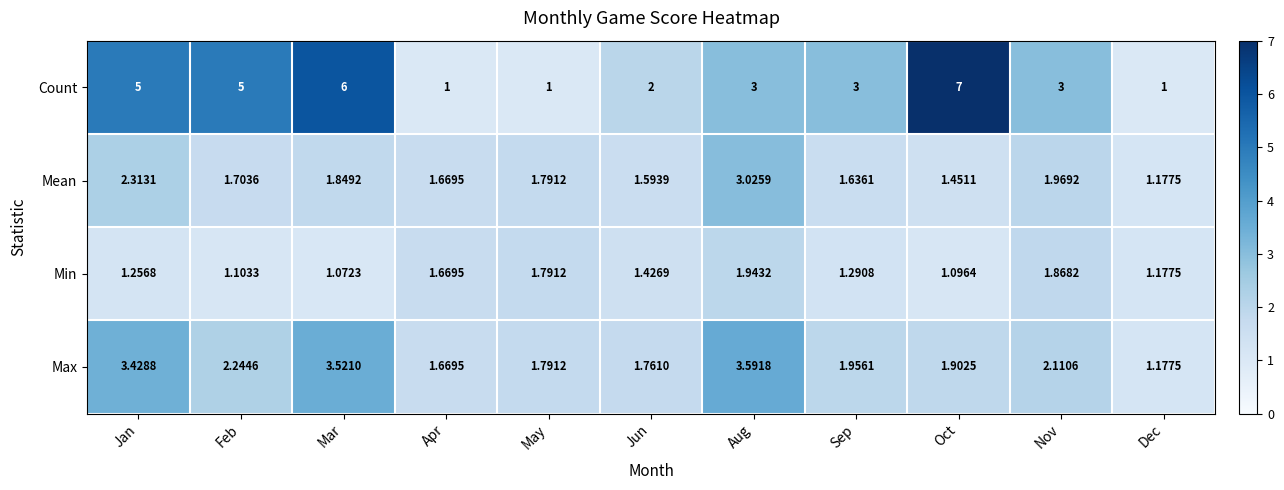

Between Apr and Jun, which series saw the biggest shift?

Count